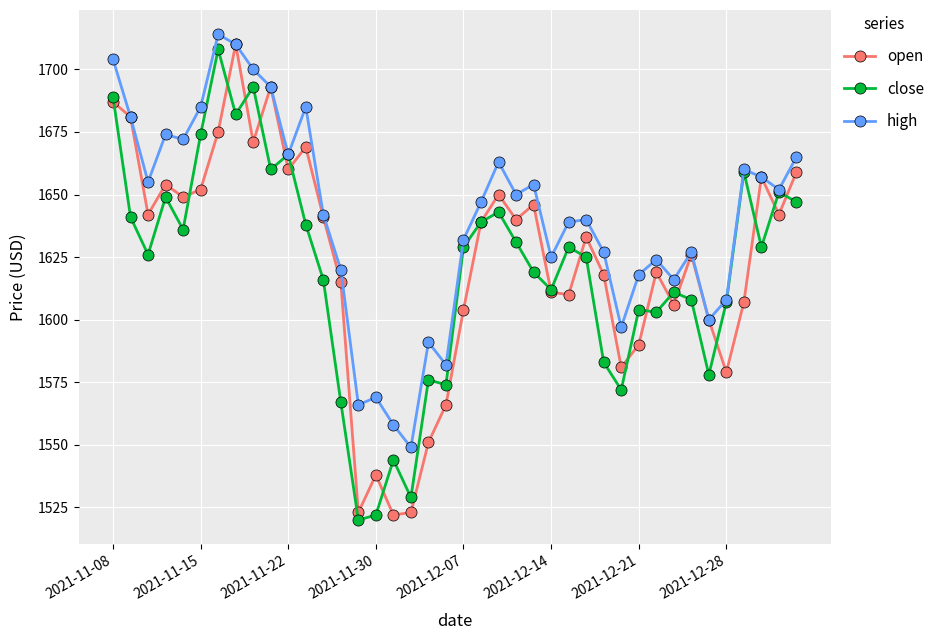

In open, how many points are higher than both neighbors (excluding endpoints)?

11